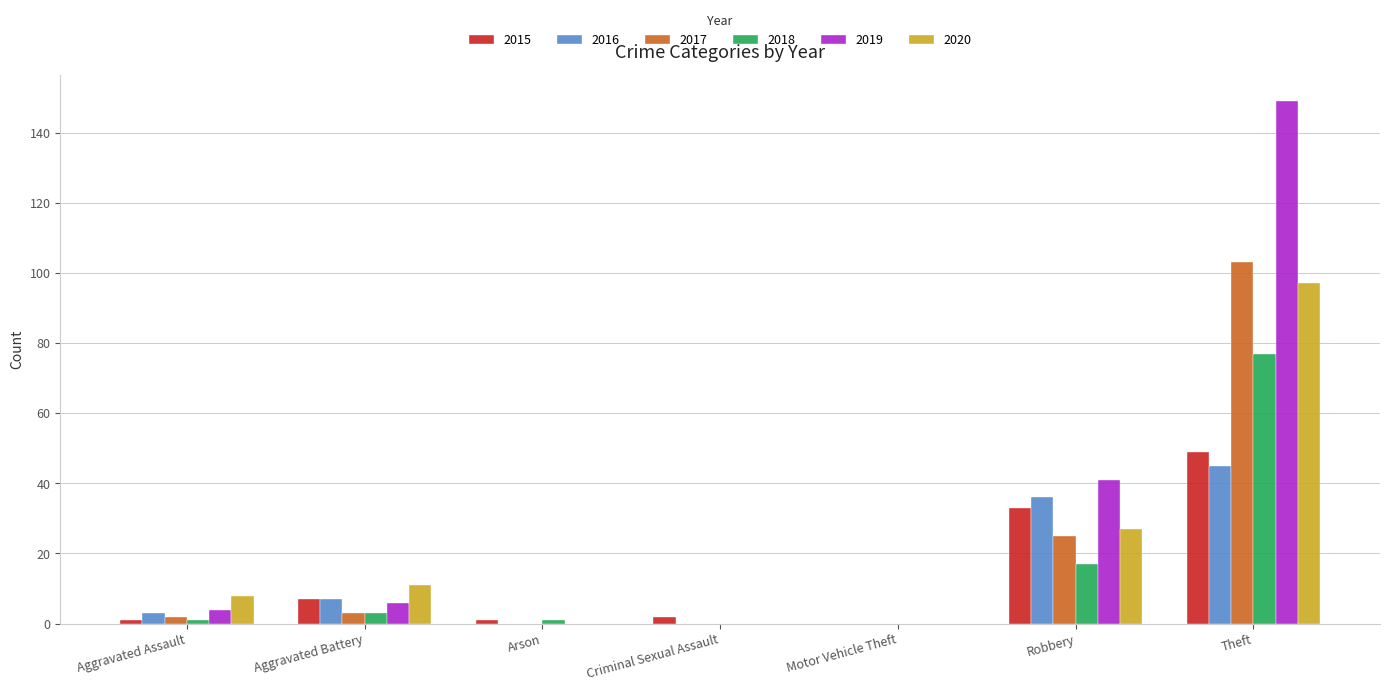

Reading left to right, what are all the values shown in this chart?

2015: 1	7	1	2	0	33	49
2016: 3	7	0	0	0	36	45
2017: 2	3	0	0	0	25	103
2018: 1	3	1	0	0	17	77
2019: 4	6	0	0	0	41	149
2020: 8	11	0	0	0	27	97